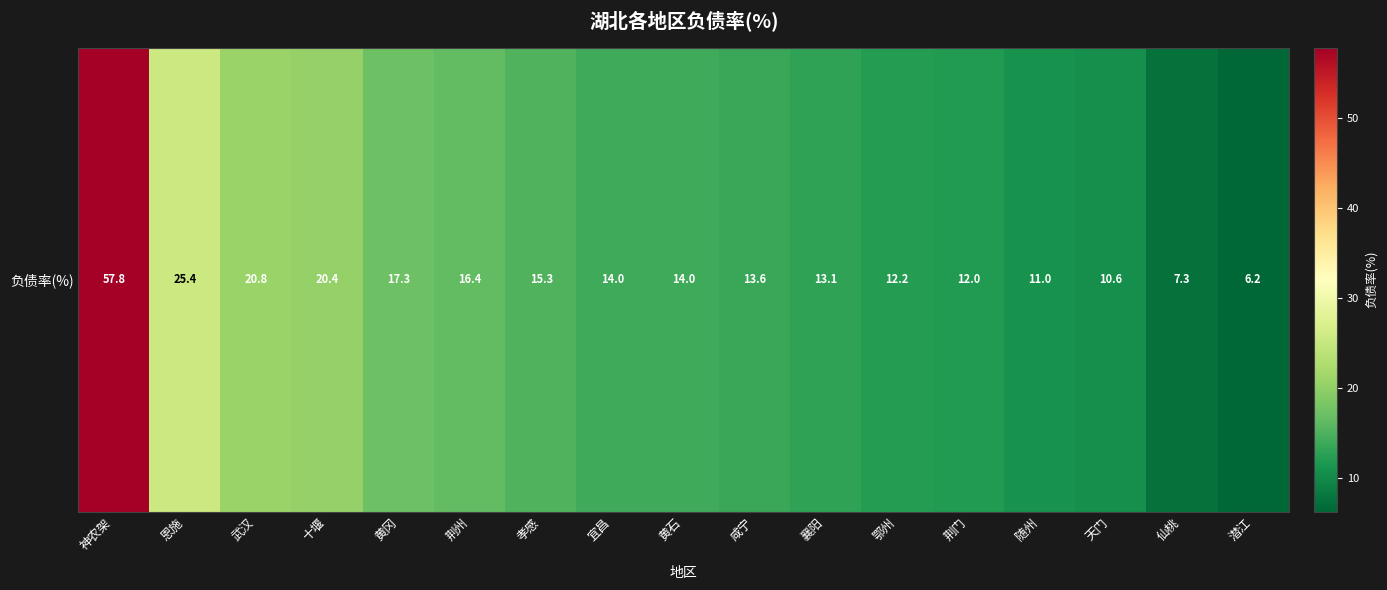

True or false: the data shows 17.3 at 黄冈.

True